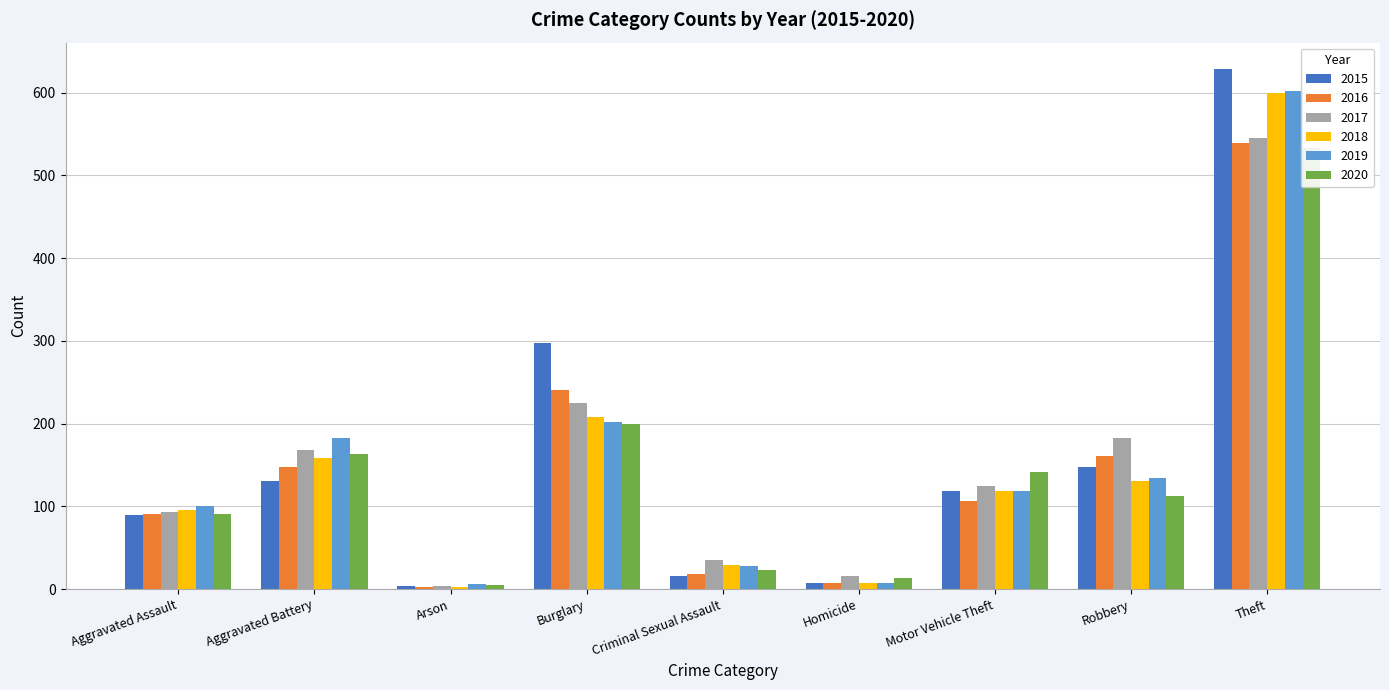

What is the sum of the 2017 values at Theft and Aggravated Battery?

713